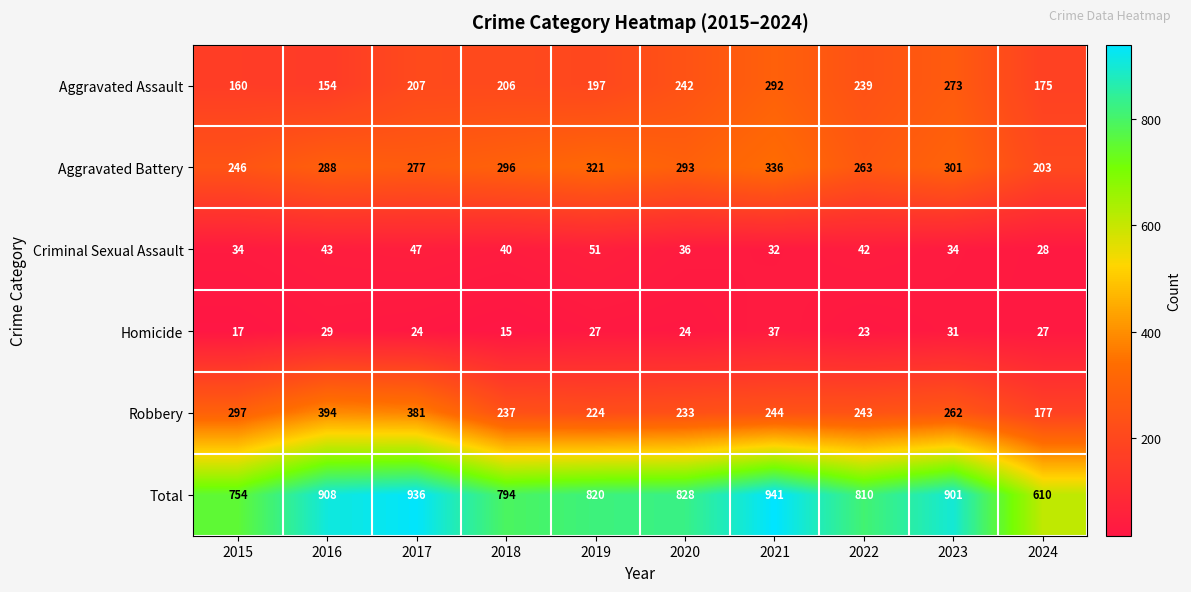

What is the average value of the Criminal Sexual Assault series?

39